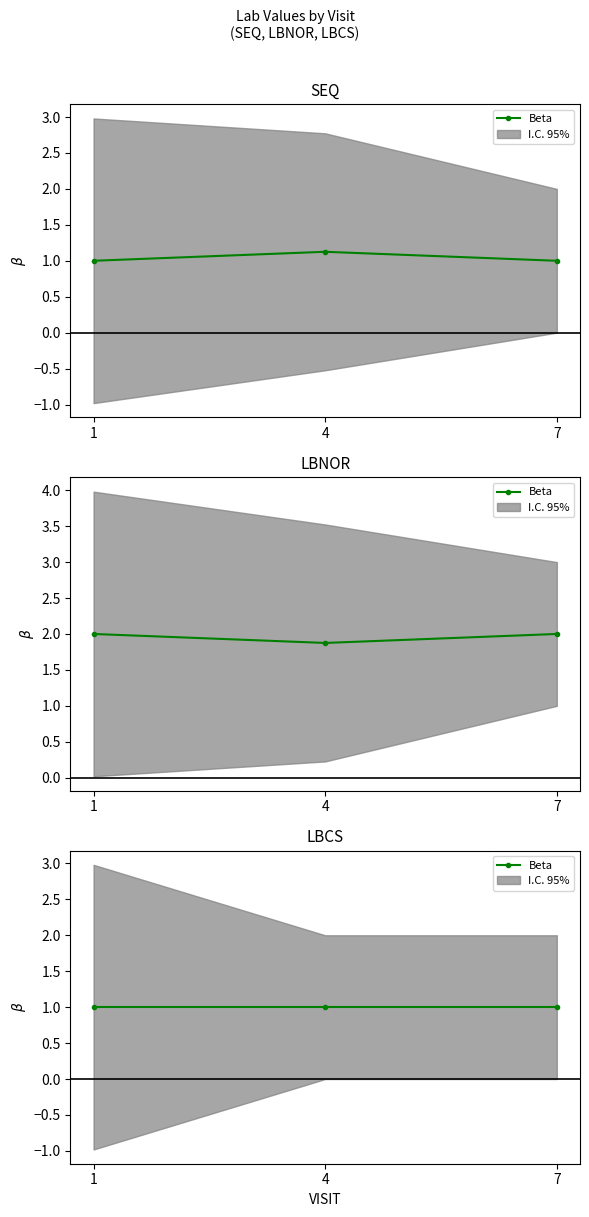

Which series has the largest range (max minus min)?

SEQ